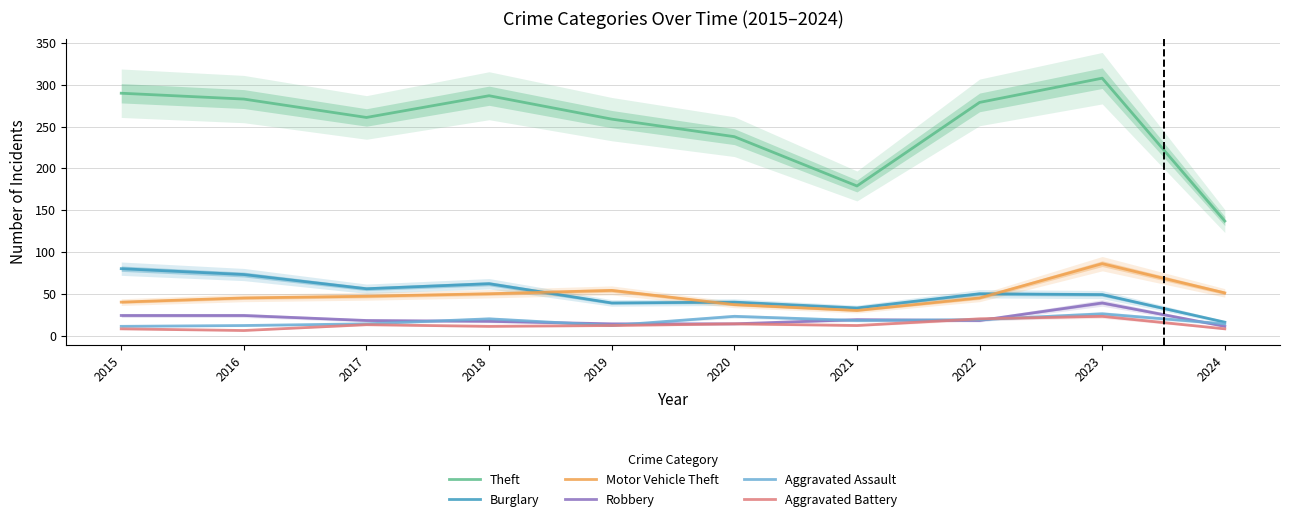

Between 2022 and 2016, which is larger?

2016